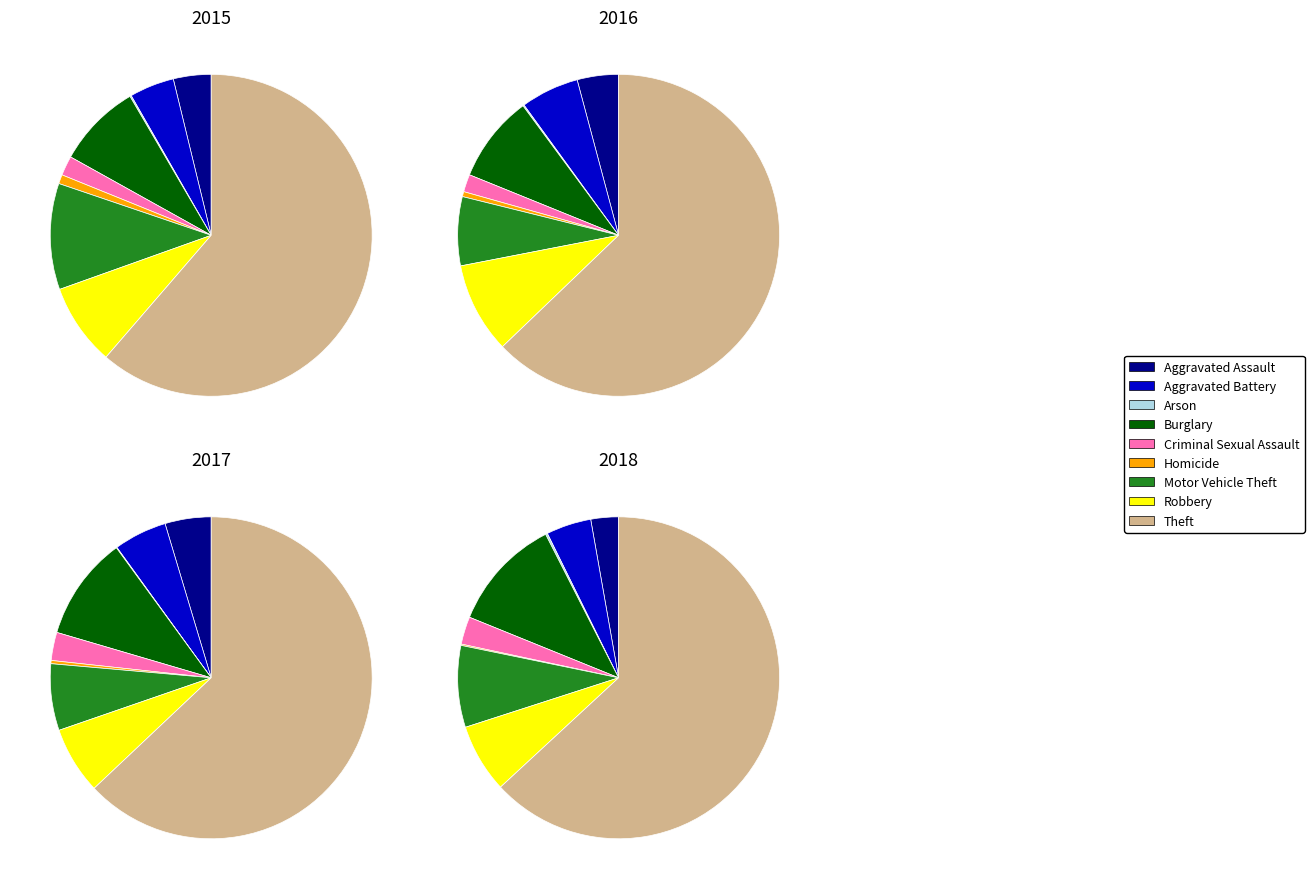

Count the number of slices in the pie.

9